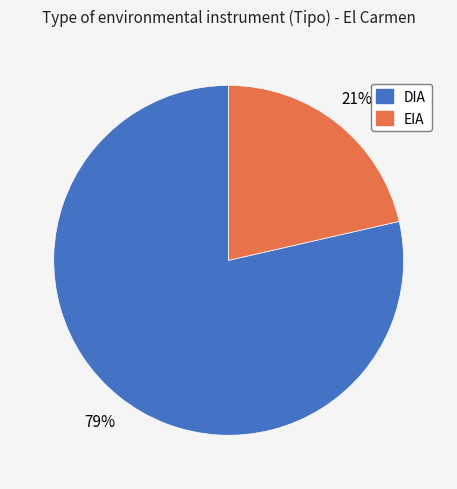

Is the sum of EIA and DIA greater than half?

Yes